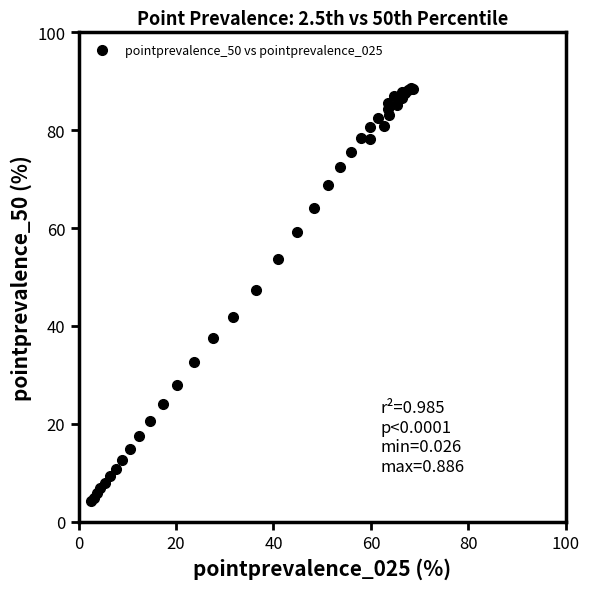

What Y value in the scatter plot is closest to 46?

47.3